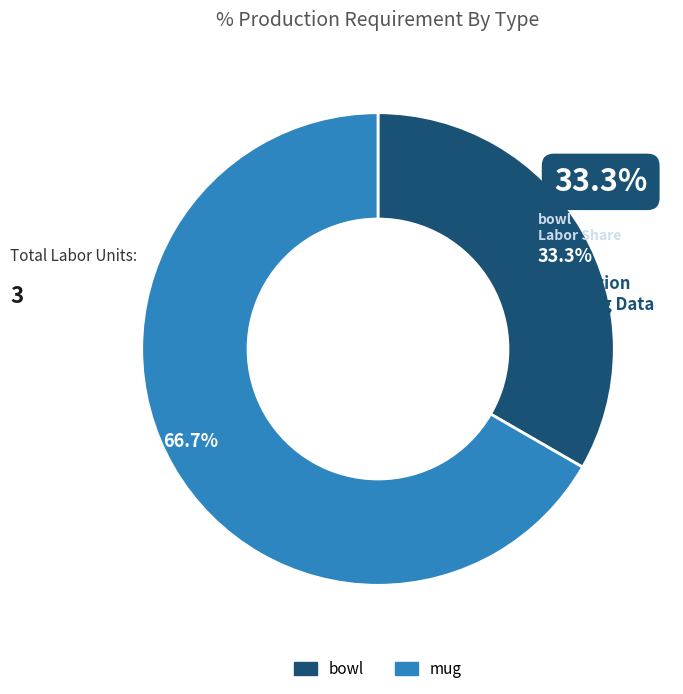

True or false: mug accounts for 67% of the total.

True